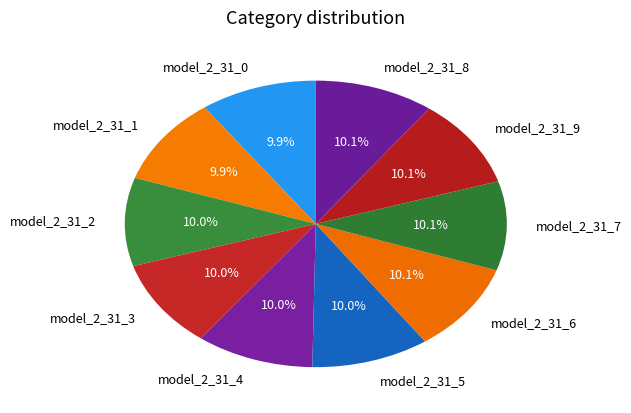

What percentage is the model_2_31_4 slice, to the nearest percent?

10%